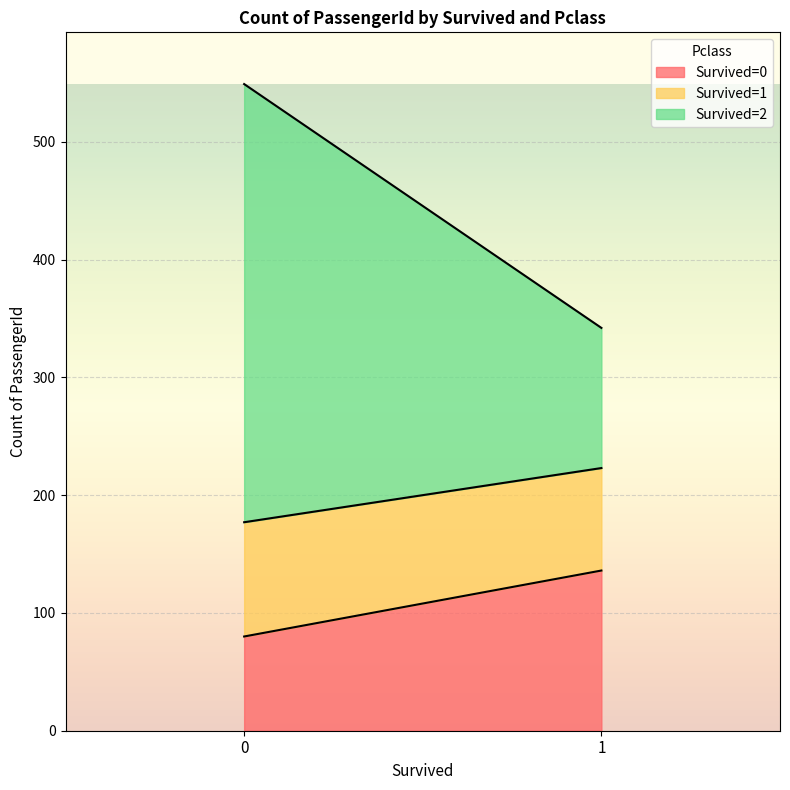

What is the smallest value displayed?

80